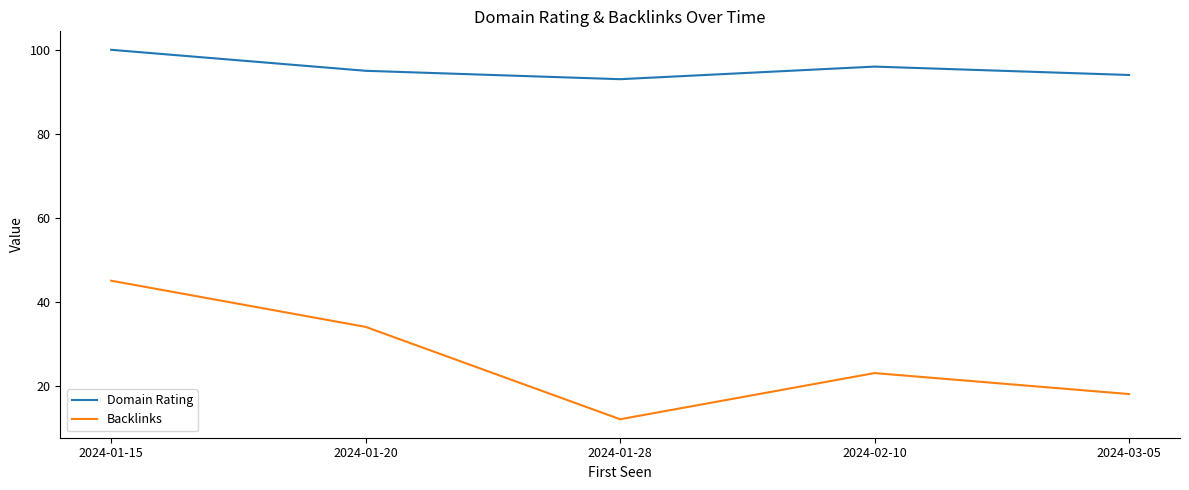

Rank the series by their maximum value, from lowest to highest.

Backlinks, Domain Rating